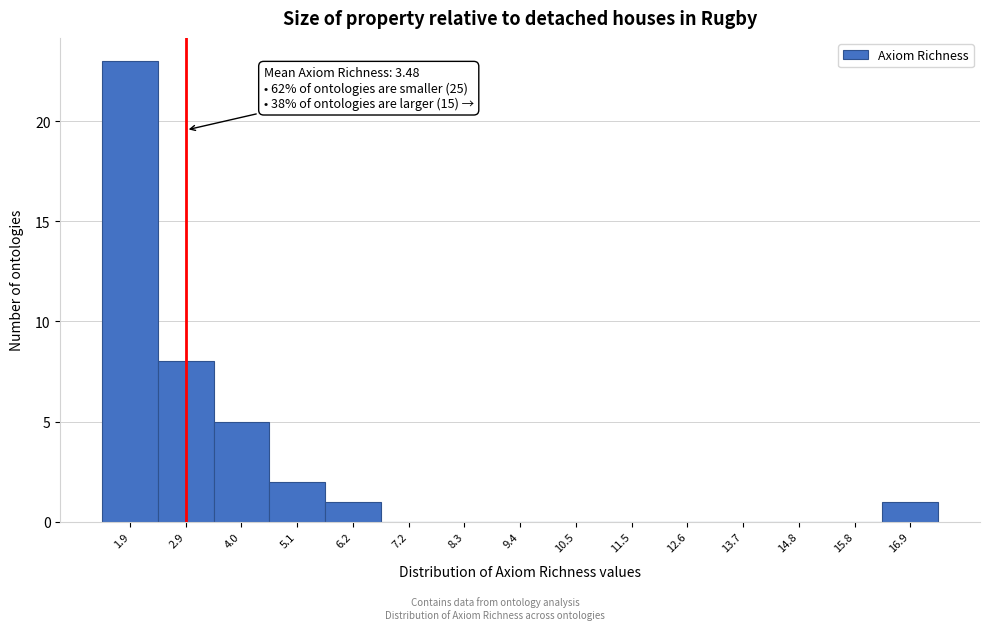

Reading right to left, transcribe all the data shown in this chart.

16.9=1	15.8=0	14.8=0	13.7=0	12.6=0	11.5=0	10.5=0	9.4=0	8.3=0	7.2=0	6.2=1	5.1=2	4.0=5	2.9=8	1.9=23